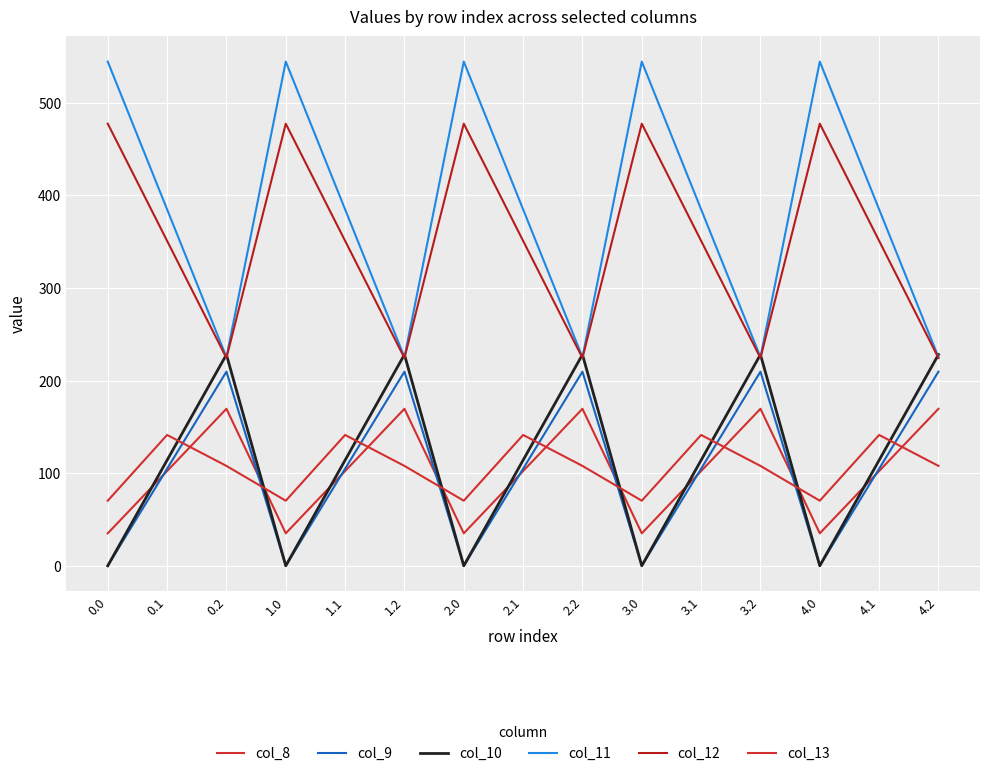

How many categories are shown in the chart?

15